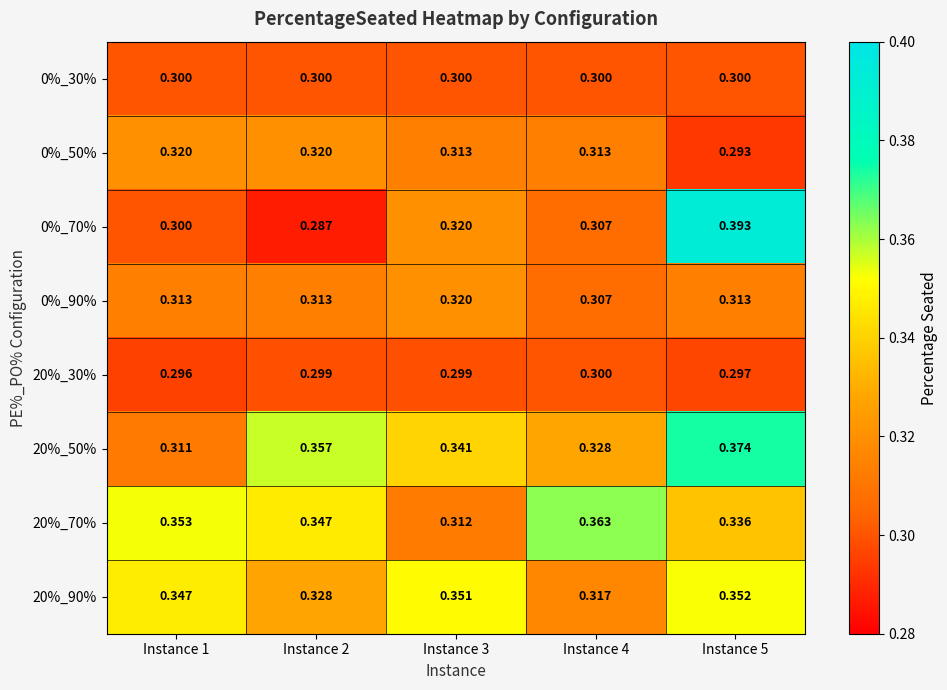

Count the number of data series in this chart.

8